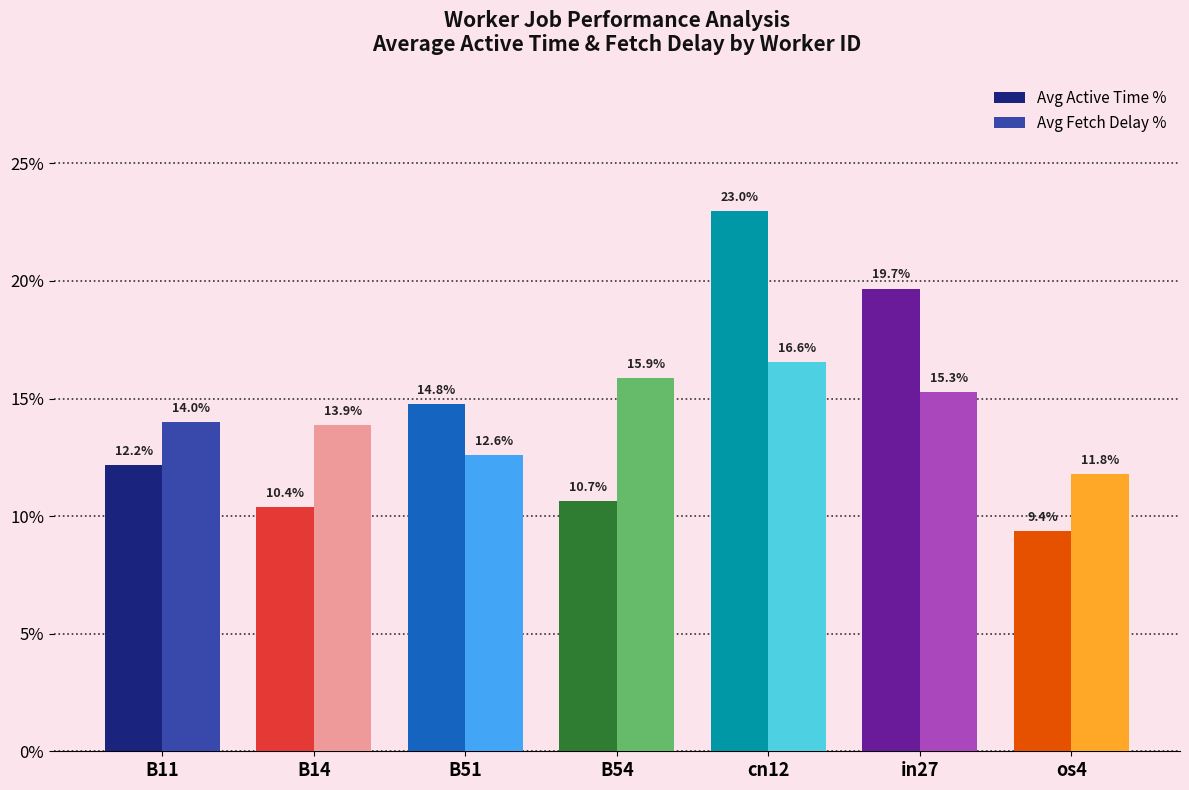

What is the difference between the maximum and minimum values in the Avg Fetch Delay % series?

4.8